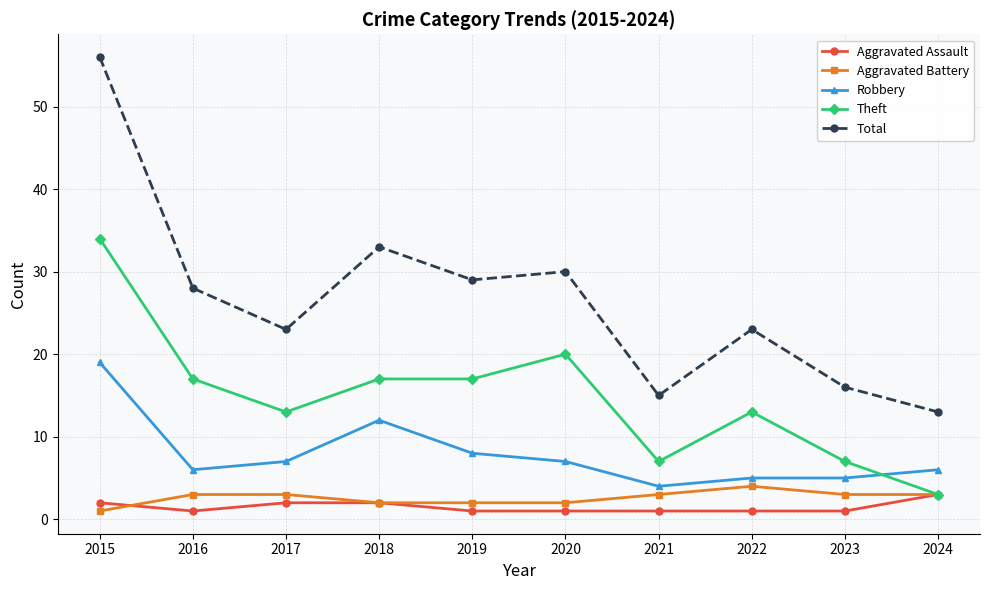

The value of Total at 2017 is 16. True or false?

False